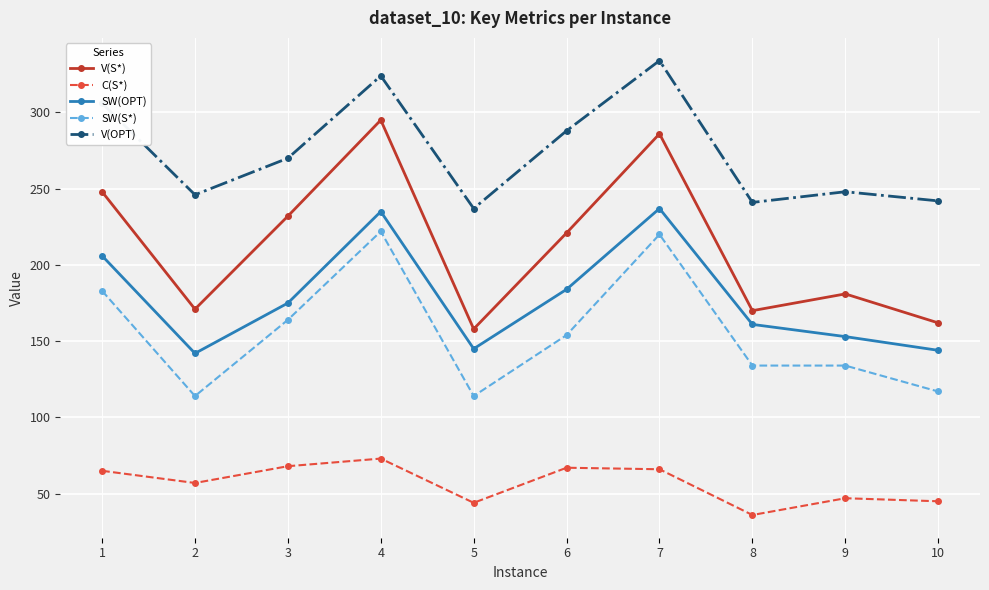

What is the value of the SW(OPT) point at the 8th from the left?

161